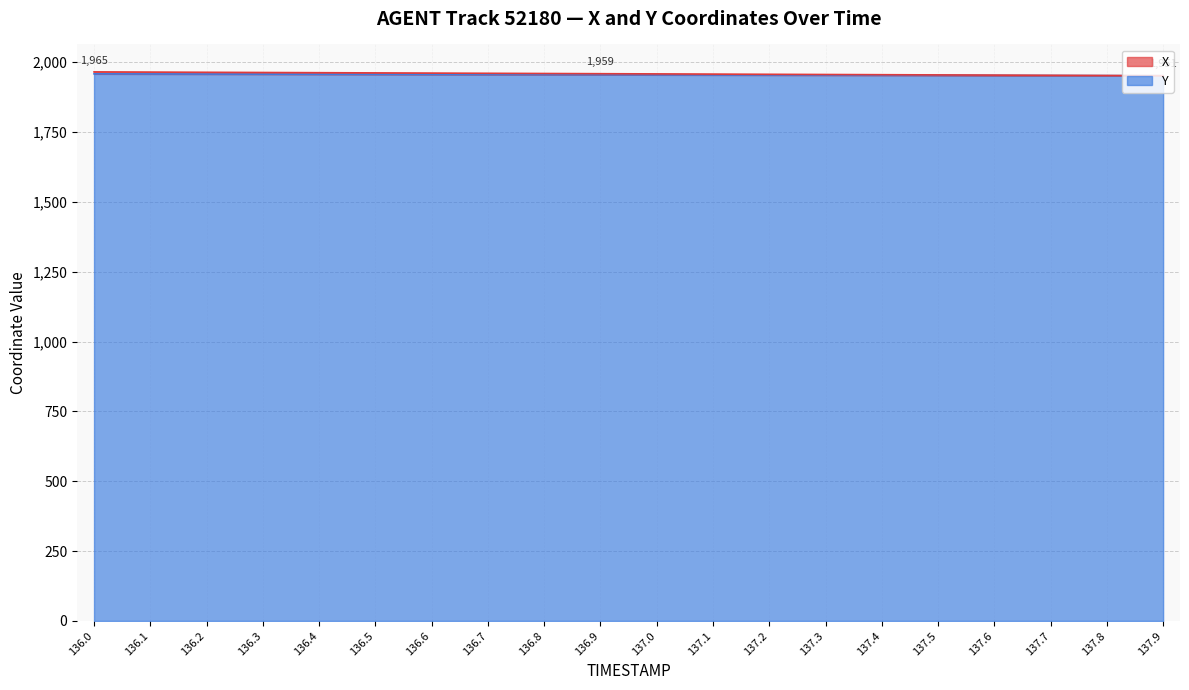

What is the difference between the Y values at 136.9 and 136.7?

0.7